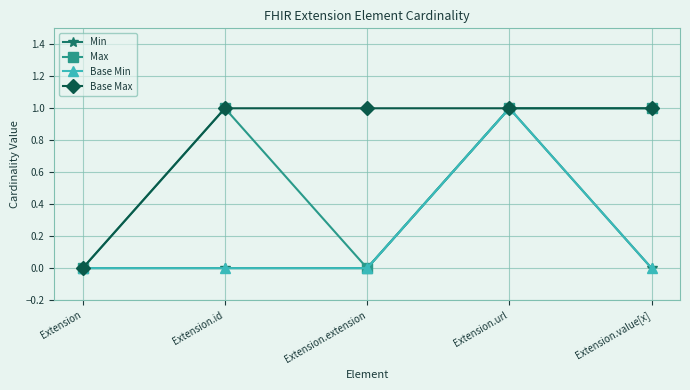

At which label does Base Min reach its minimum?

Extension